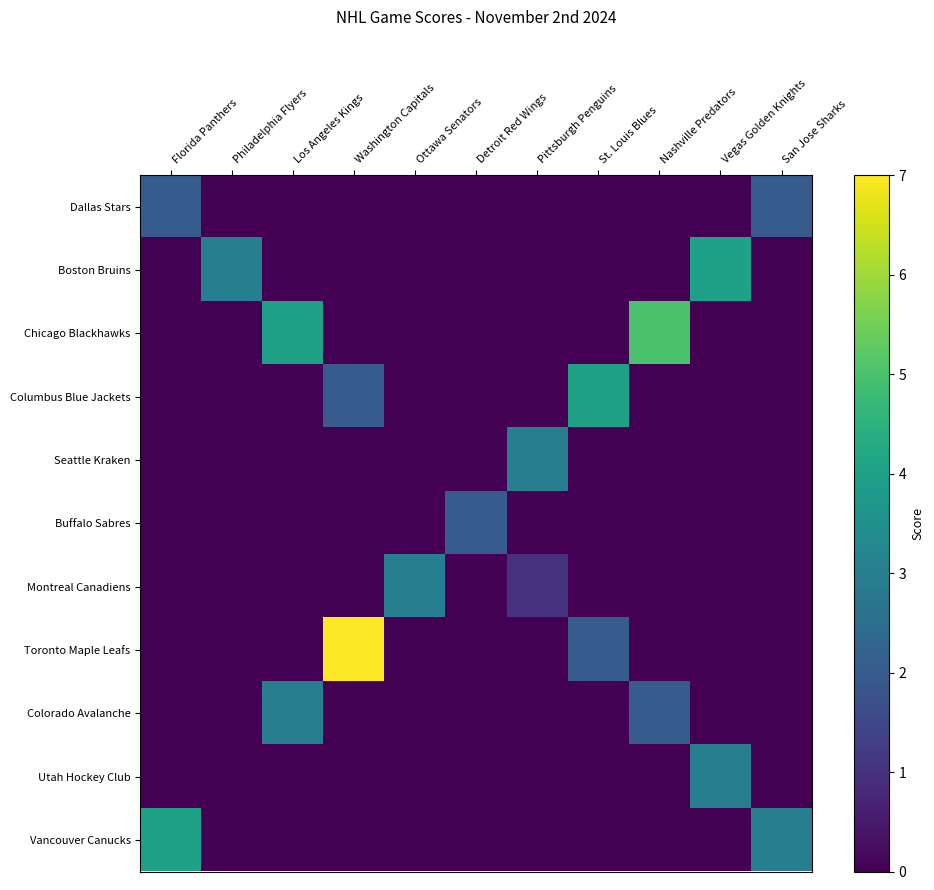

At St. Louis Blues, list the series in order from smallest to largest.

Dallas Stars, Boston Bruins, Chicago Blackhawks, Seattle Kraken, Buffalo Sabres, Montreal Canadiens, Colorado Avalanche, Utah Hockey Club, Vancouver Canucks, Toronto Maple Leafs, Columbus Blue Jackets